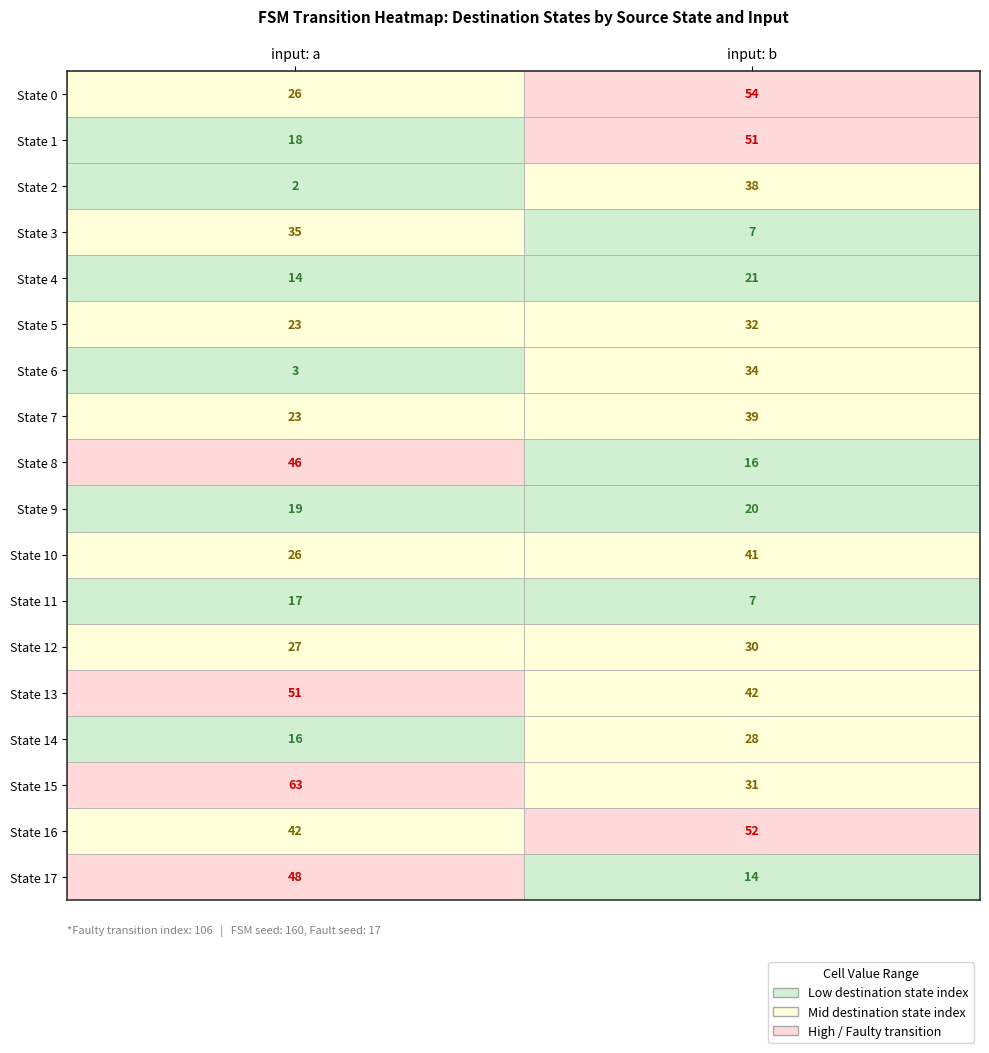

Reading right to left, what are all the values shown in this chart?

0: 1=54	0=26
1: 1=51	0=18
2: 1=38	0=2
3: 1=7	0=35
4: 1=21	0=14
5: 1=32	0=23
6: 1=34	0=3
7: 1=39	0=23
8: 1=16	0=46
9: 1=20	0=19
10: 1=41	0=26
11: 1=7	0=17
12: 1=30	0=27
13: 1=42	0=51
14: 1=28	0=16
15: 1=31	0=63
16: 1=52	0=42
17: 1=14	0=48